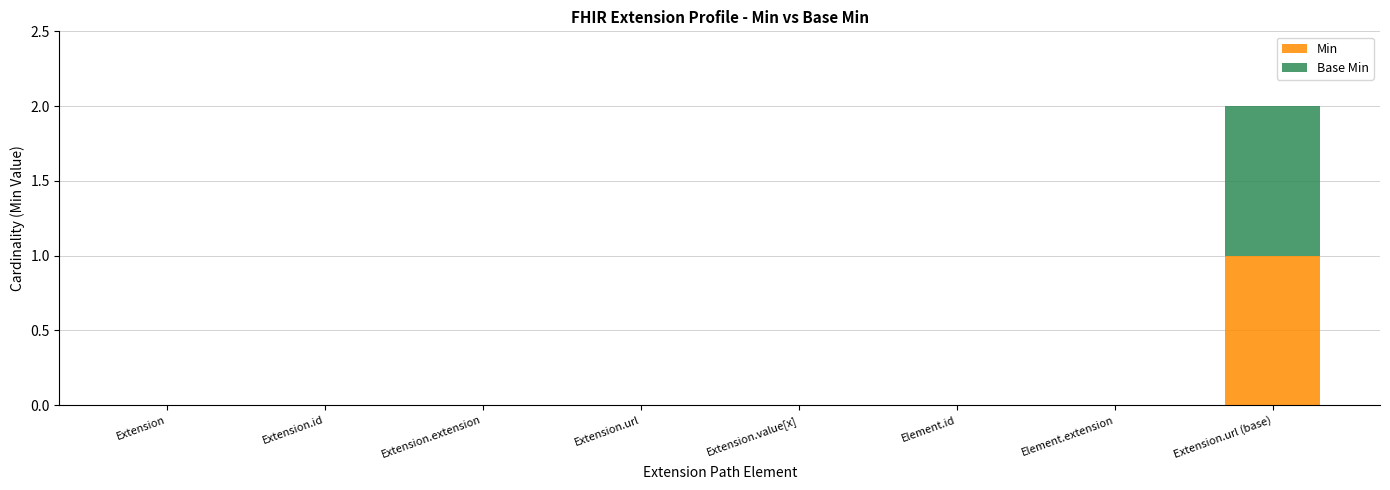

The Min series shows 0 at Extension.id. True or false?

True